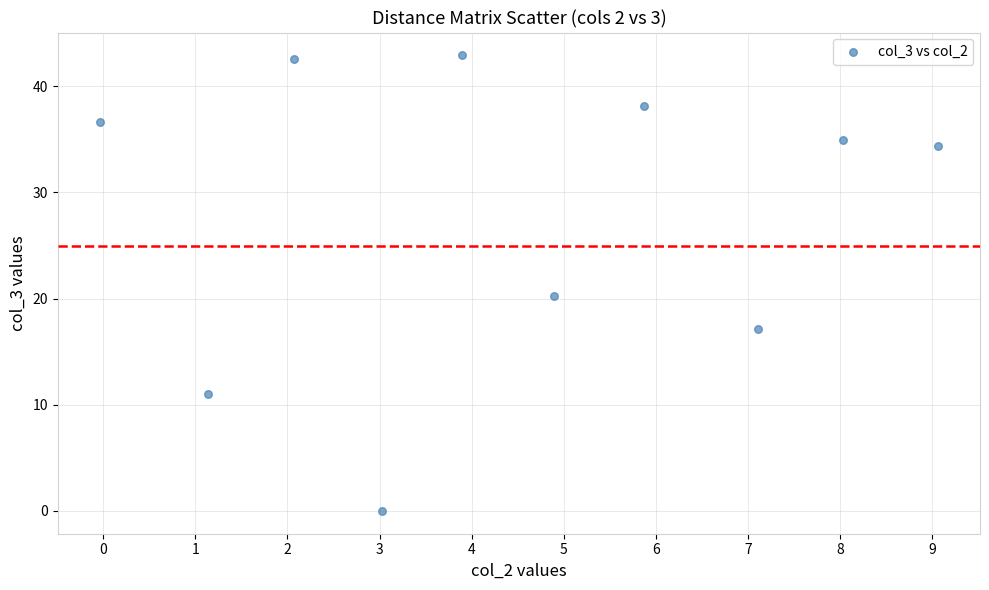

What Y value in the scatter plot is closest to 21?

20.2